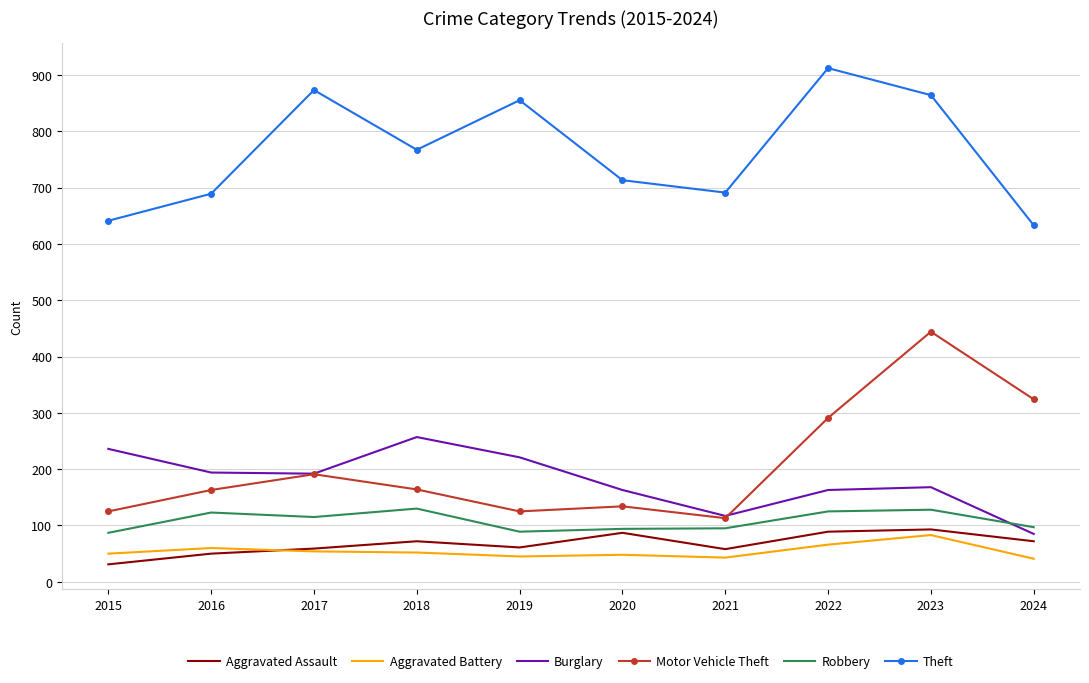

True or false: Aggravated Battery and Motor Vehicle Theft cross at least once.

False